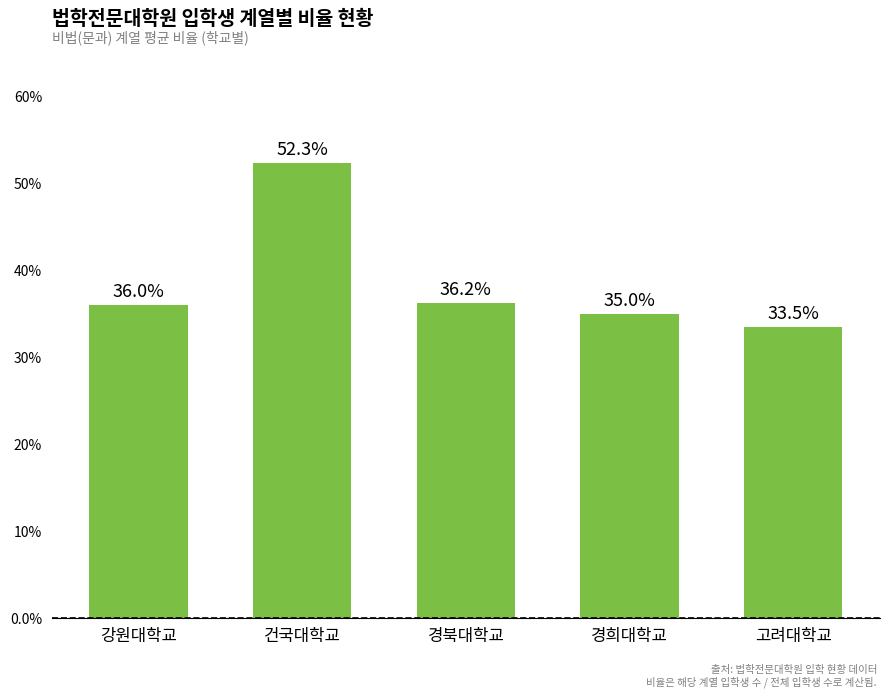

Reading right to left, list all the values displayed in this chart.

고려대학교=33.5	경희대학교=35.0	경북대학교=36.2	건국대학교=52.3	강원대학교=36.0